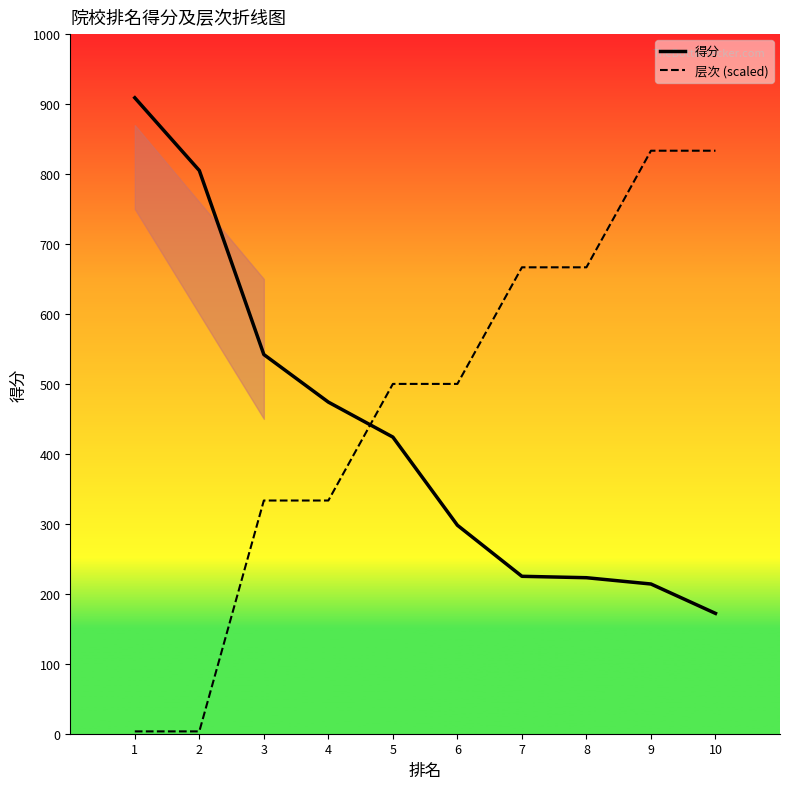

Reading right to left, what are all the values shown in this chart?

得分: 10=172.0	9=214.0	8=223.0	7=225.0	6=298.0	5=424.0	4=474.0	3=542.0	2=805.0	1=909.0
层次 (scaled): 10=833.3	9=833.3	8=666.7	7=666.7	6=500.0	5=500.0	4=333.3	3=333.3	2=3.3	1=3.3